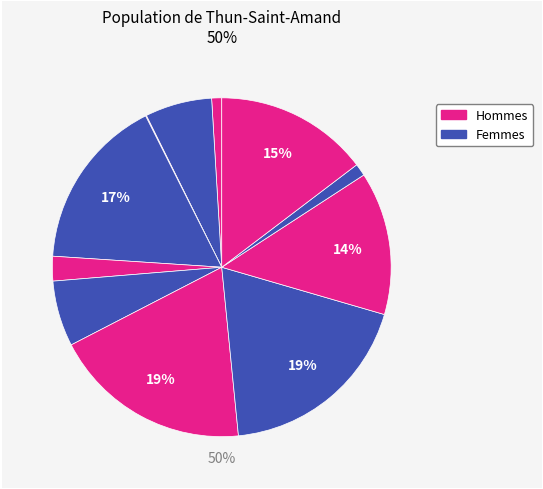

To the nearest percent, what is the average slice percentage?

9%